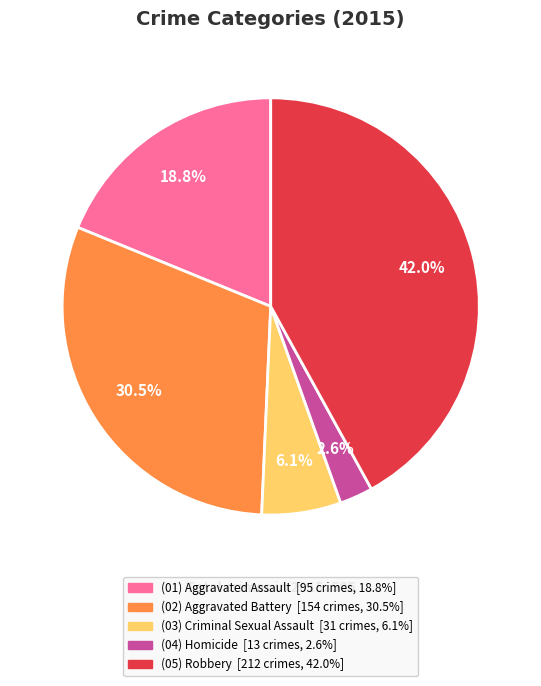

To the nearest percent, what is the average slice percentage?

20%